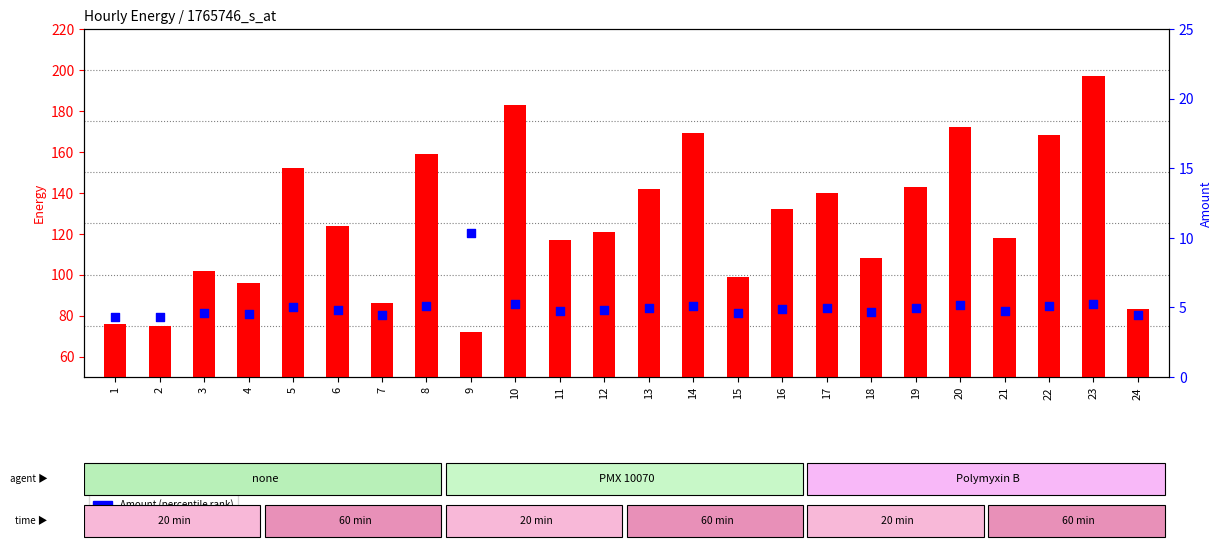

At how many categories does at least one series exceed 88?

19